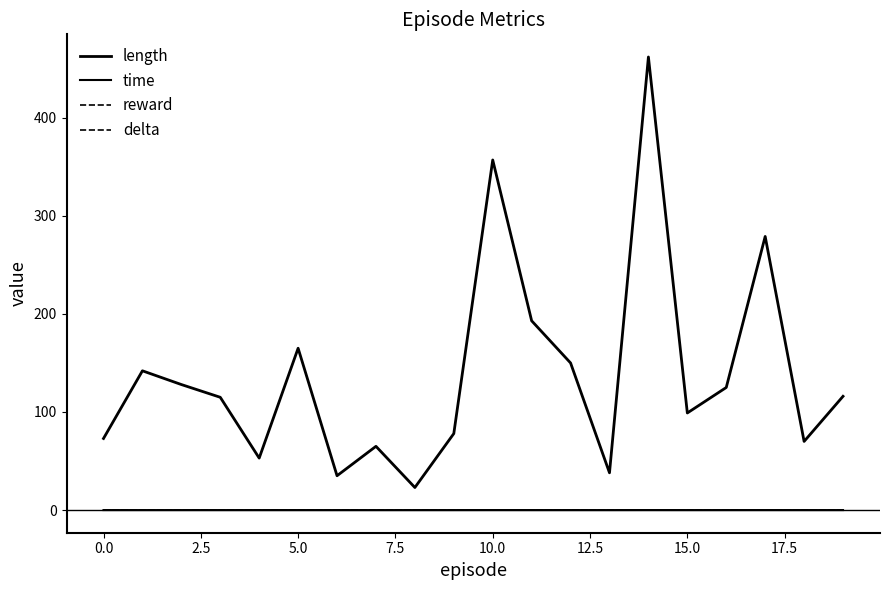

How many interior local valleys does the time series have?

6